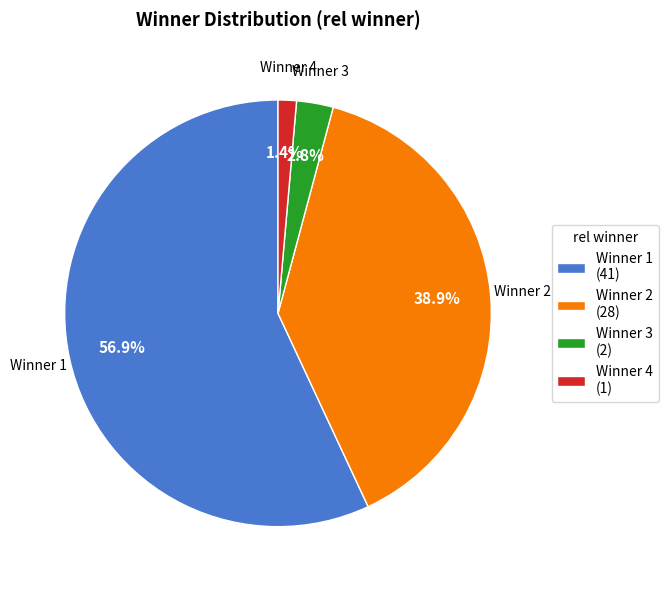

Rank the categories by value from highest to lowest.

Winner 1 (41), Winner 2 (28), Winner 3 (2), Winner 4 (1)